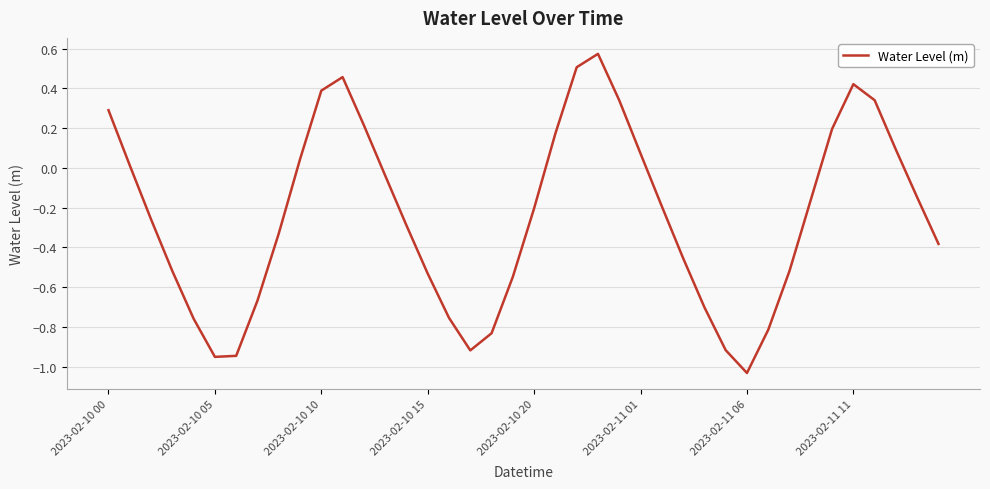

How many values are above zero?

15